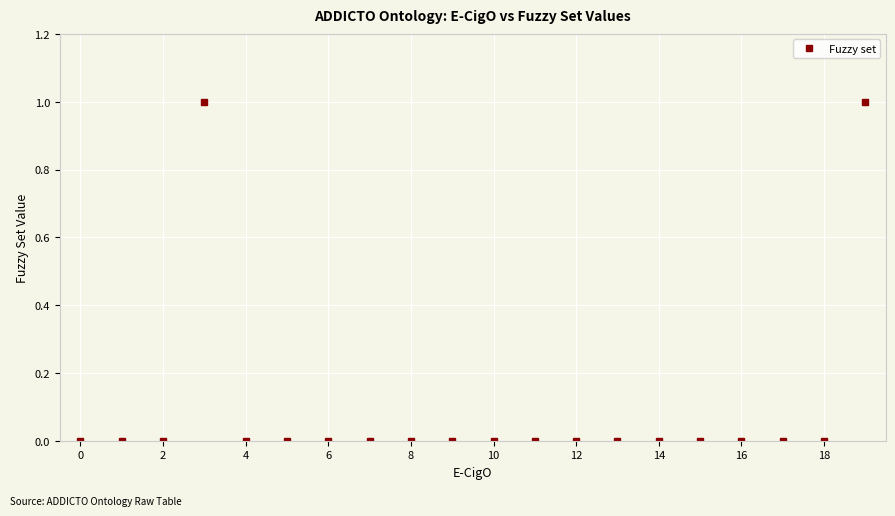

Reading left to right, list all the values displayed in this chart.

0	0	0	1	0	0	0	0	0	0	0	0	0	0	0	0	0	0	0	1